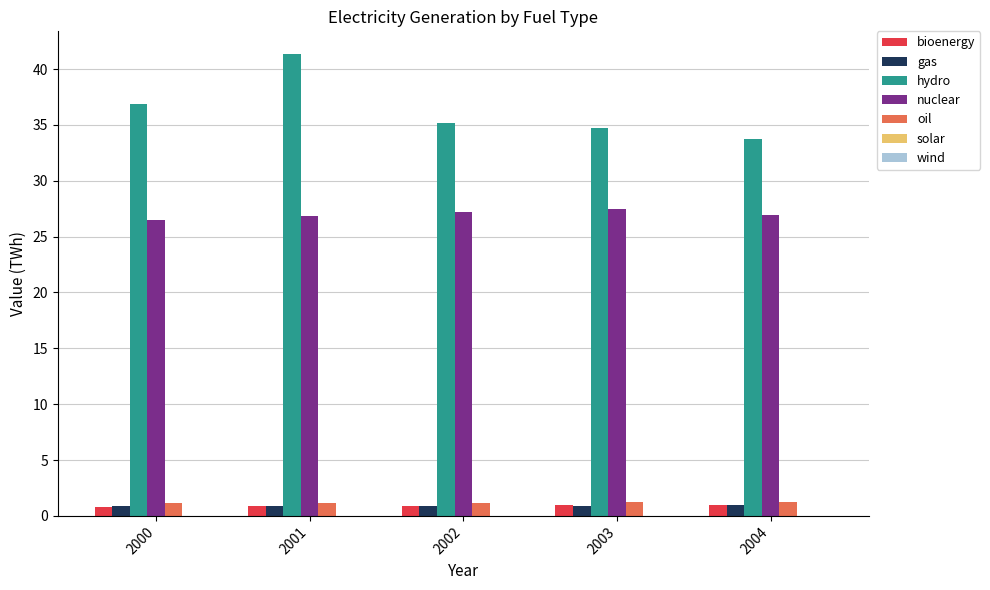

The value of hydro at 2002 is 35.2. True or false?

True